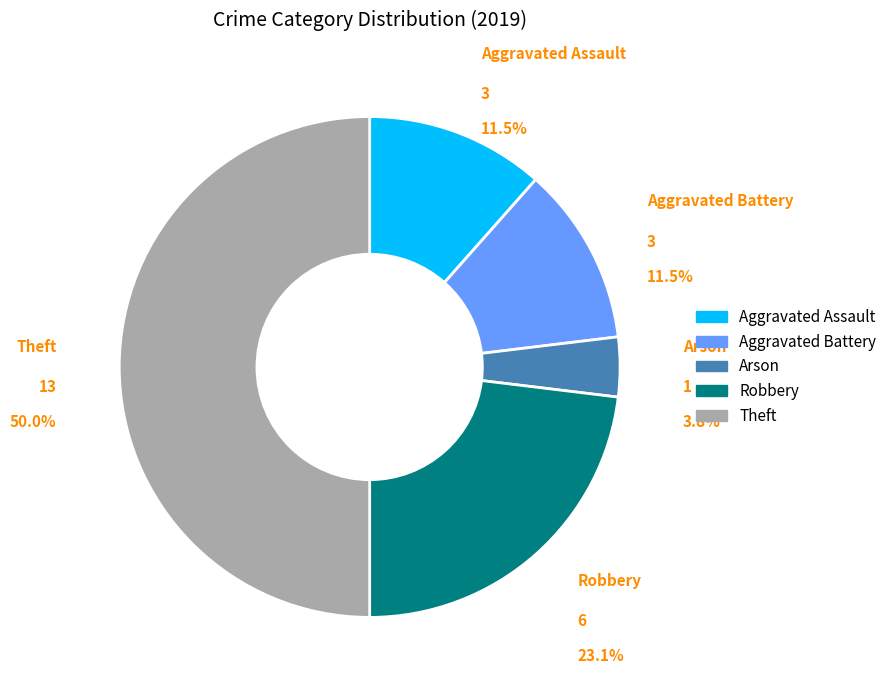

Does any single category account for the majority?

No